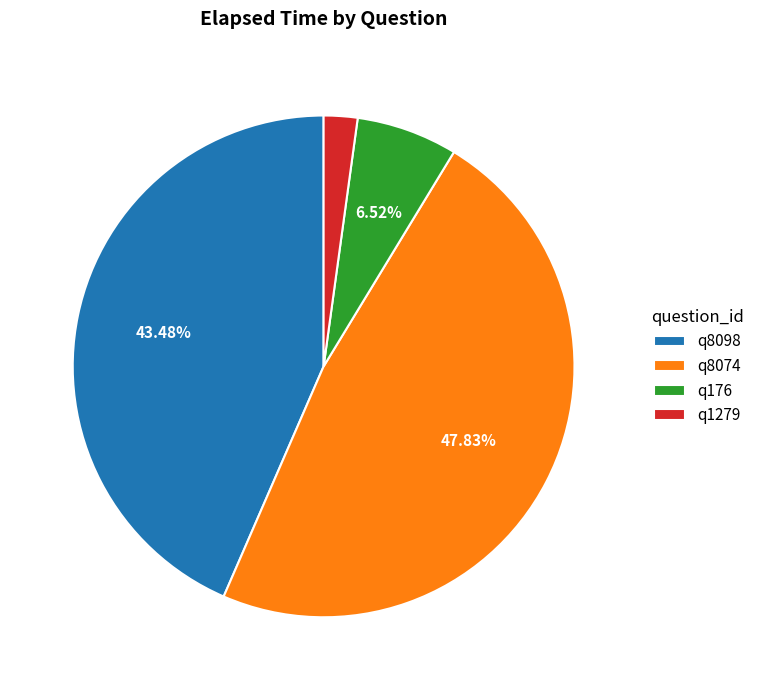

What percentage is the q8074 slice, to the nearest percent?

48%